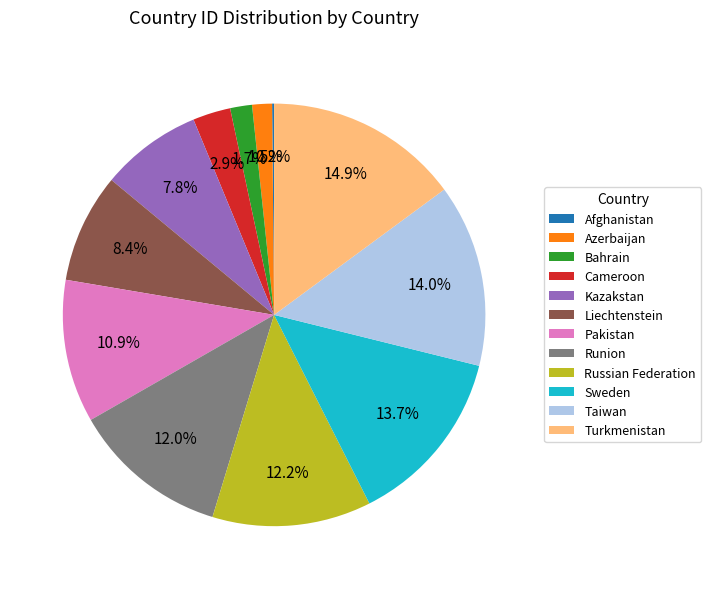

What portion of the pie excludes Sweden?

86.3%